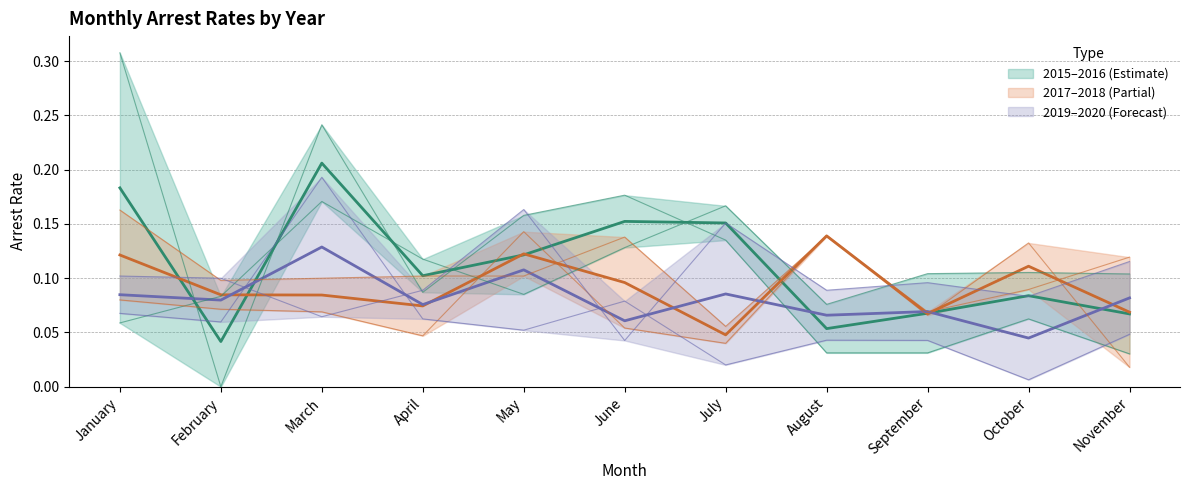

The arrest_rate_2020 series shows 0.3 at March. True or false?

False